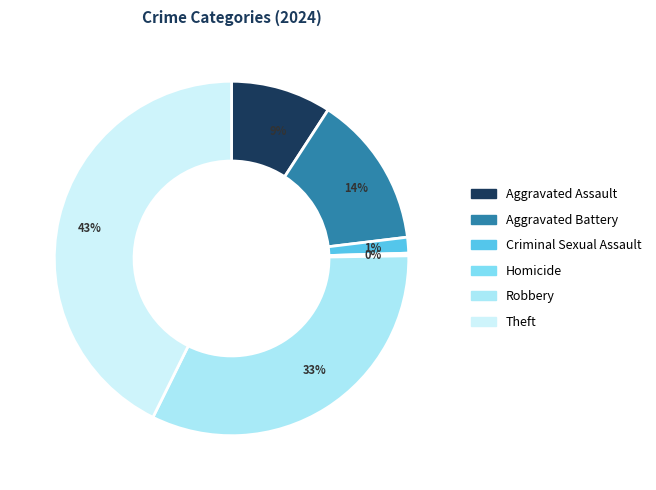

To the nearest percent, what percentage of the pie is 14%?

14%